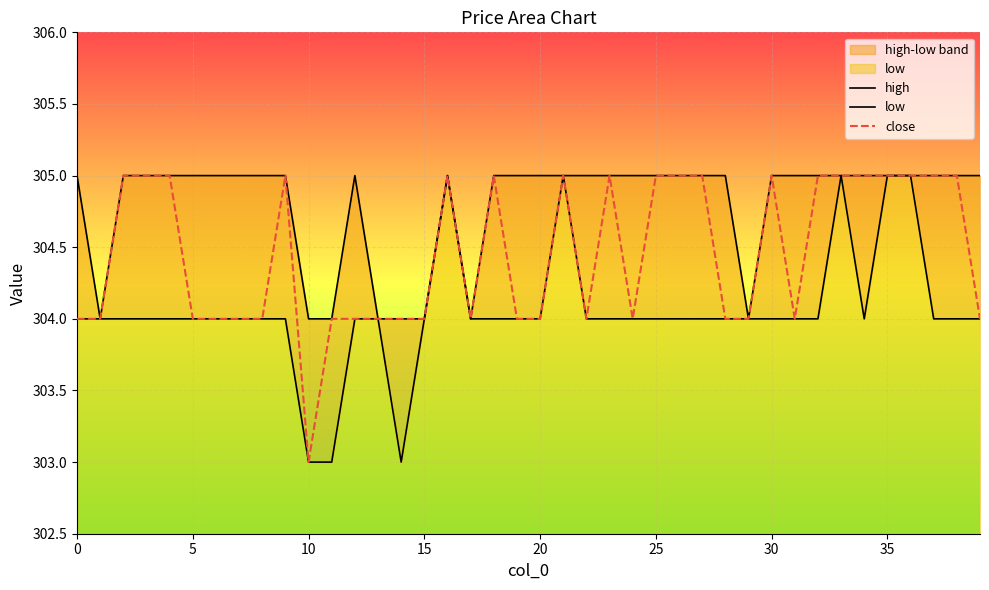

In close, how many points are higher than both neighbors (excluding endpoints)?

6